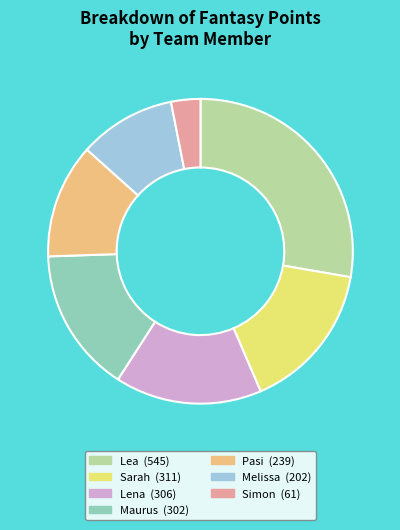

Combined, do Lea and Maurus account for over 50%?

No